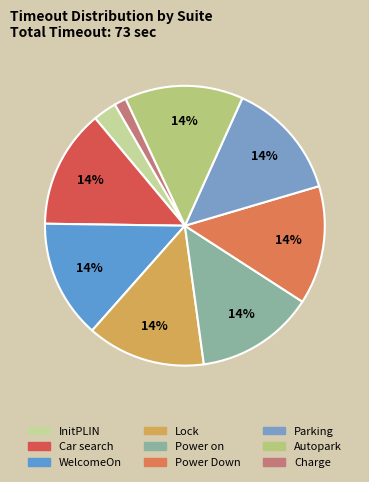

Which category has the biggest portion of the pie?

Car search